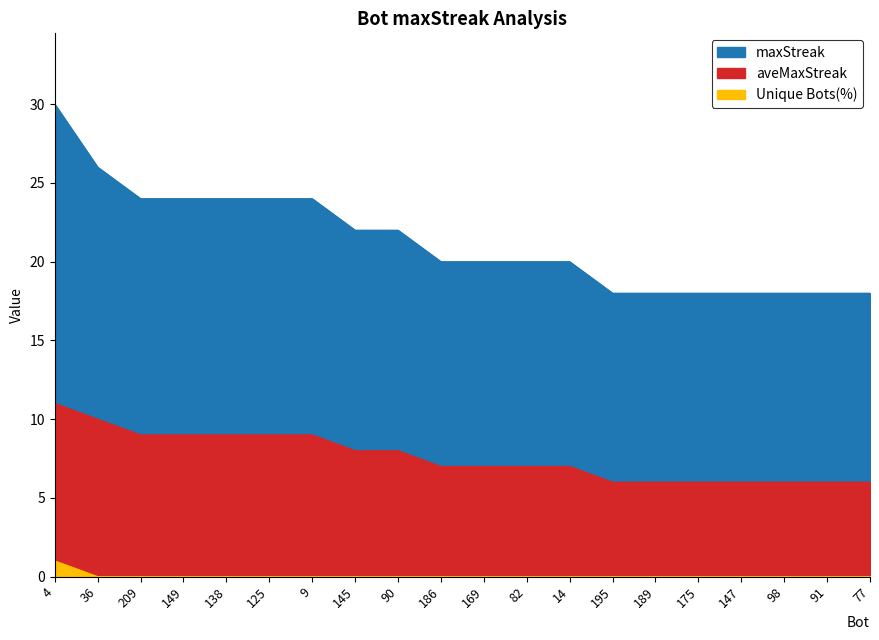

Between 90 and 77, which series saw the biggest shift?

maxStreak